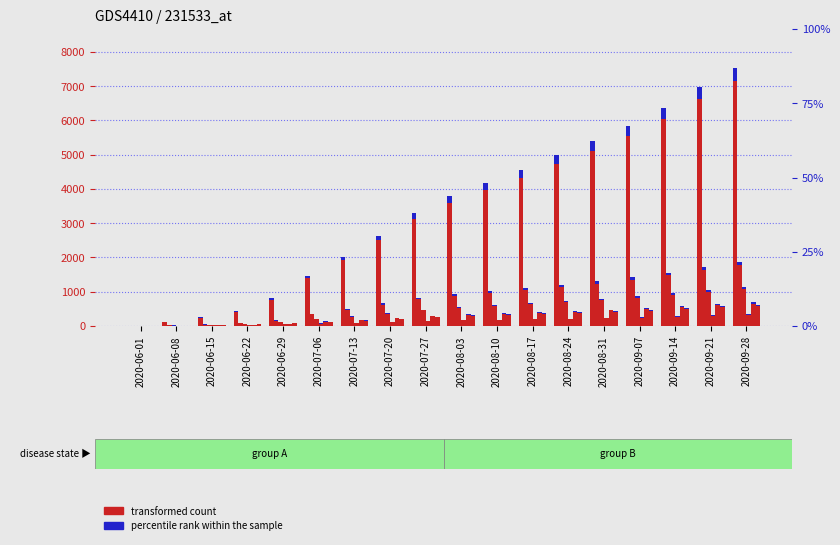

Reading left to right, transcribe all the data shown in this chart.

3	125	258	431	814	1469	2023	2630	3292	3784	4174	4559	4978	5387	5841	6371	6974	7538